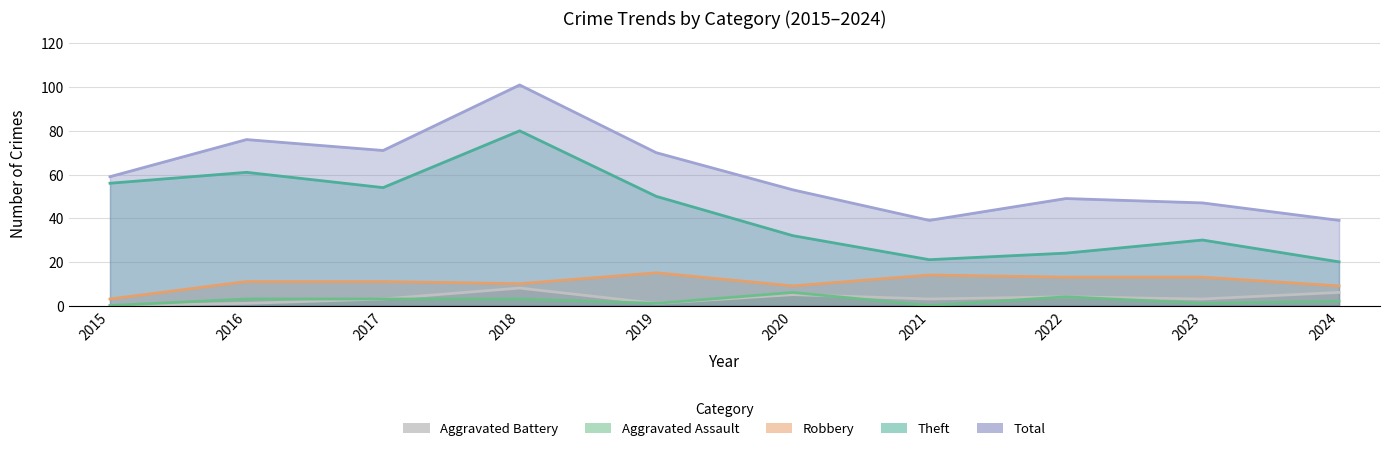

What is the total value across all series at 2018?

202